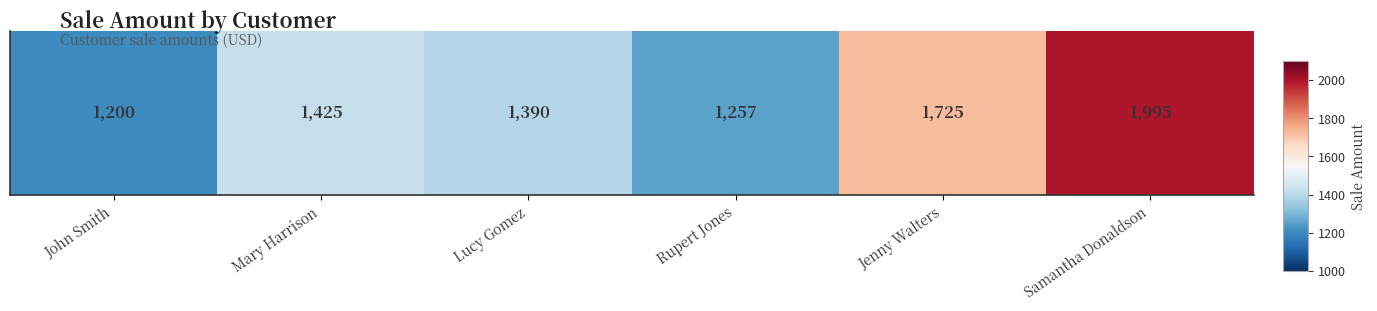

Which label corresponds to the largest value in the chart?

Samantha Donaldson